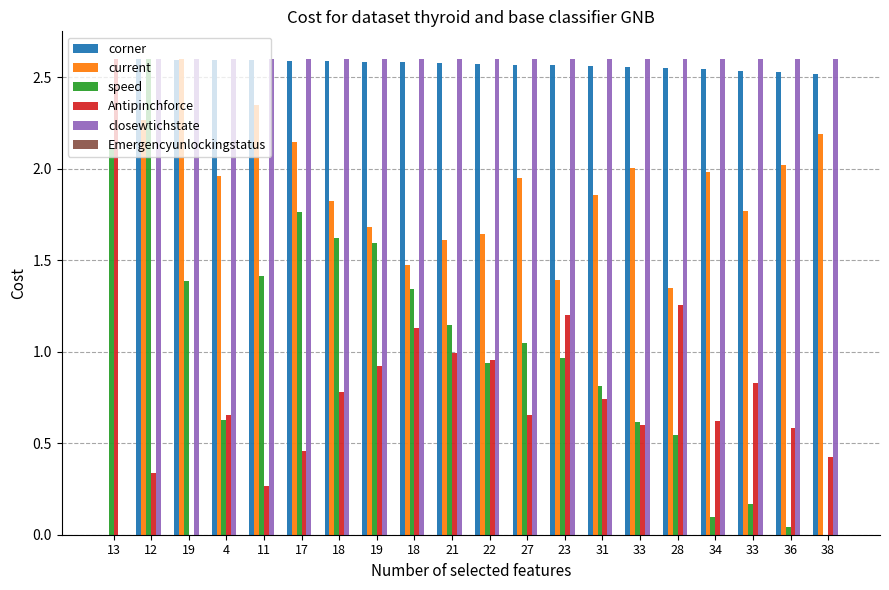

What is the label of the 1st bar from the right?

38